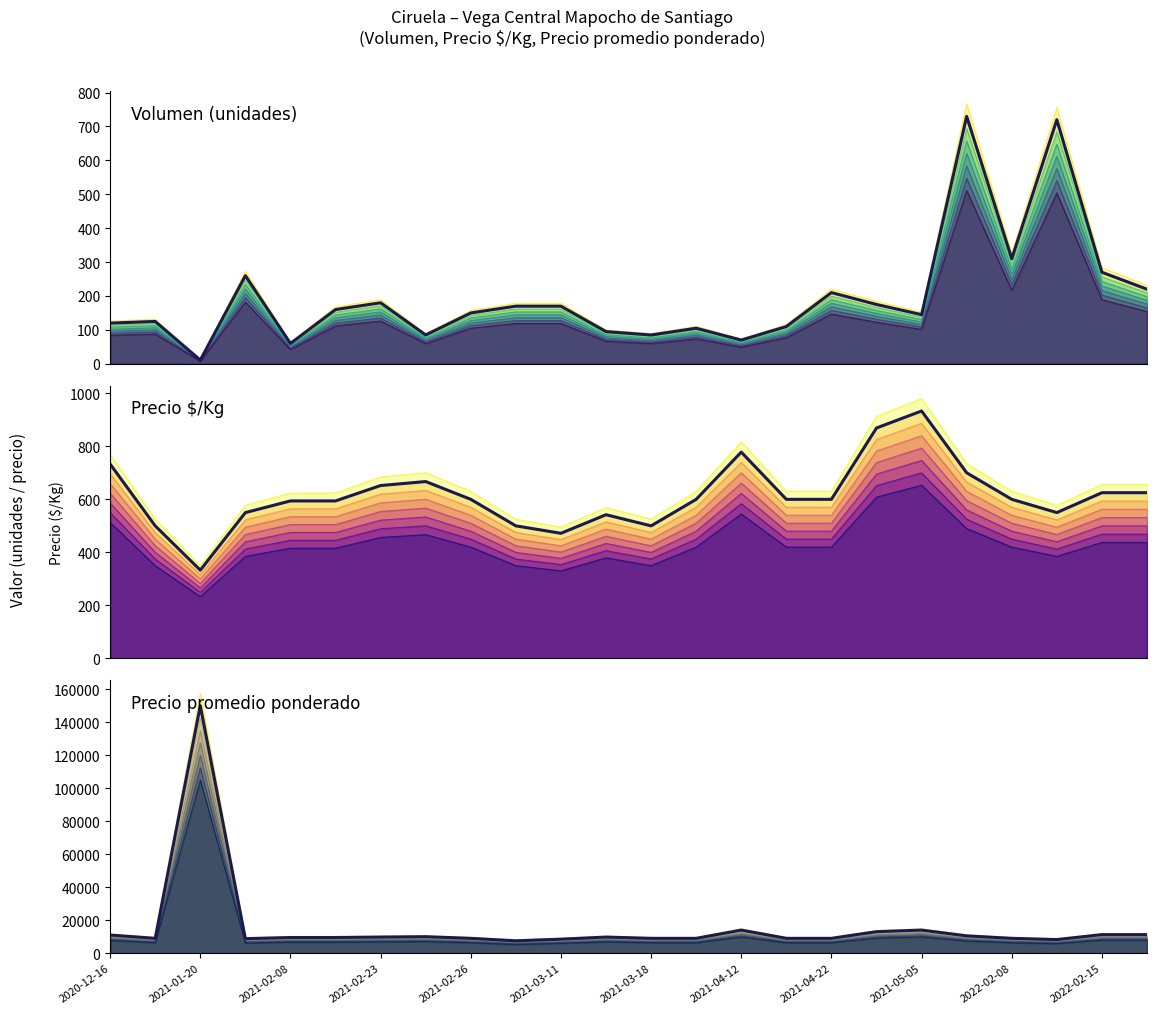

How many values in the Precio promedio ponderado series are below 9500?

11